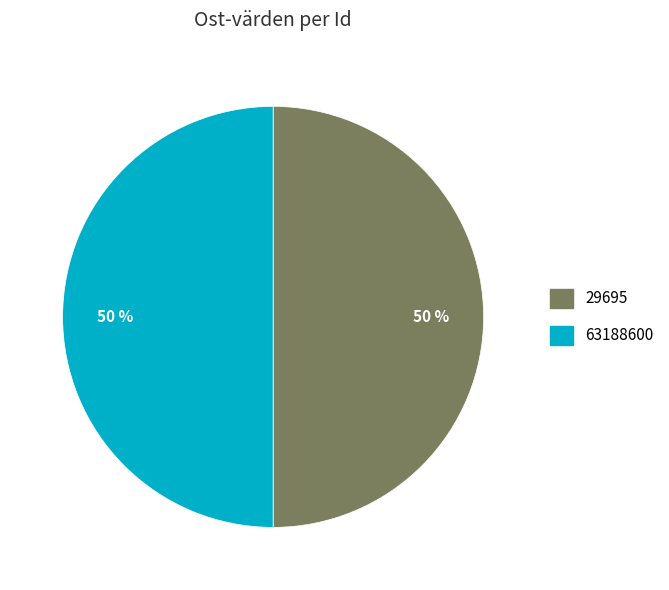

Is the sum of 29695 and 63188600 greater than half?

Yes